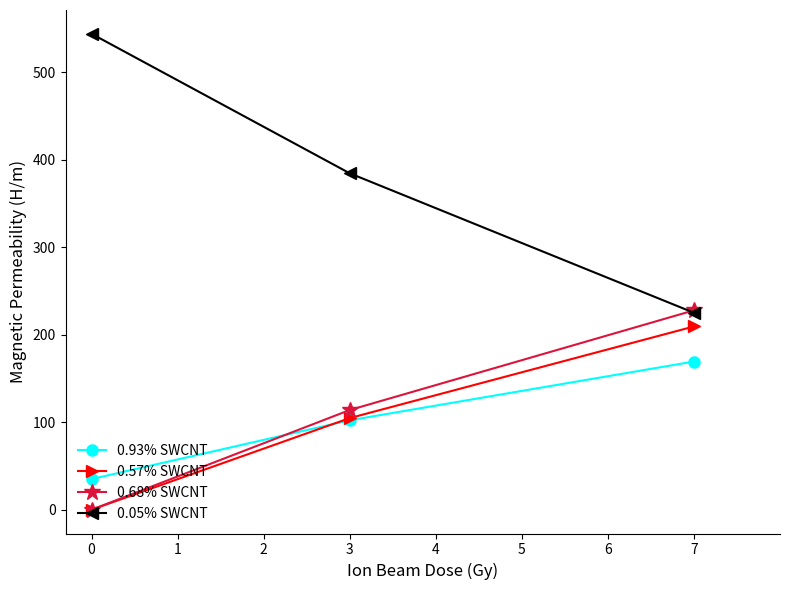

Does the chart display data point markers on the line(s)?

Yes